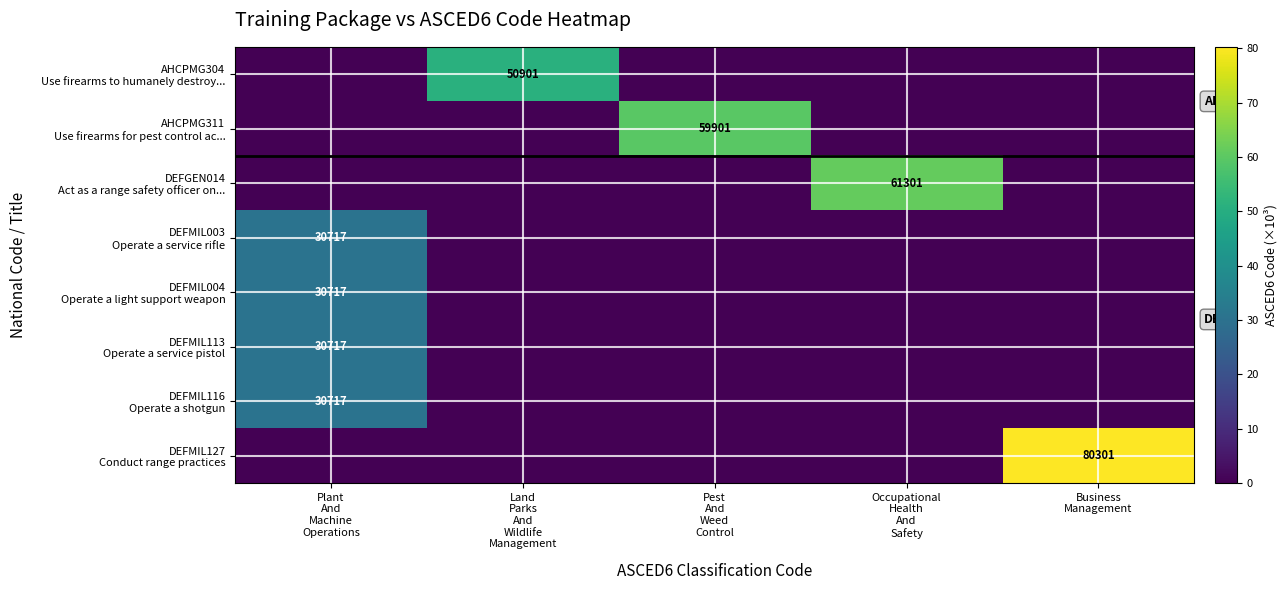

Which category has the lowest value in the DEFMIL004 Operate a light support weapon series?

Land Parks And Wildlife Management